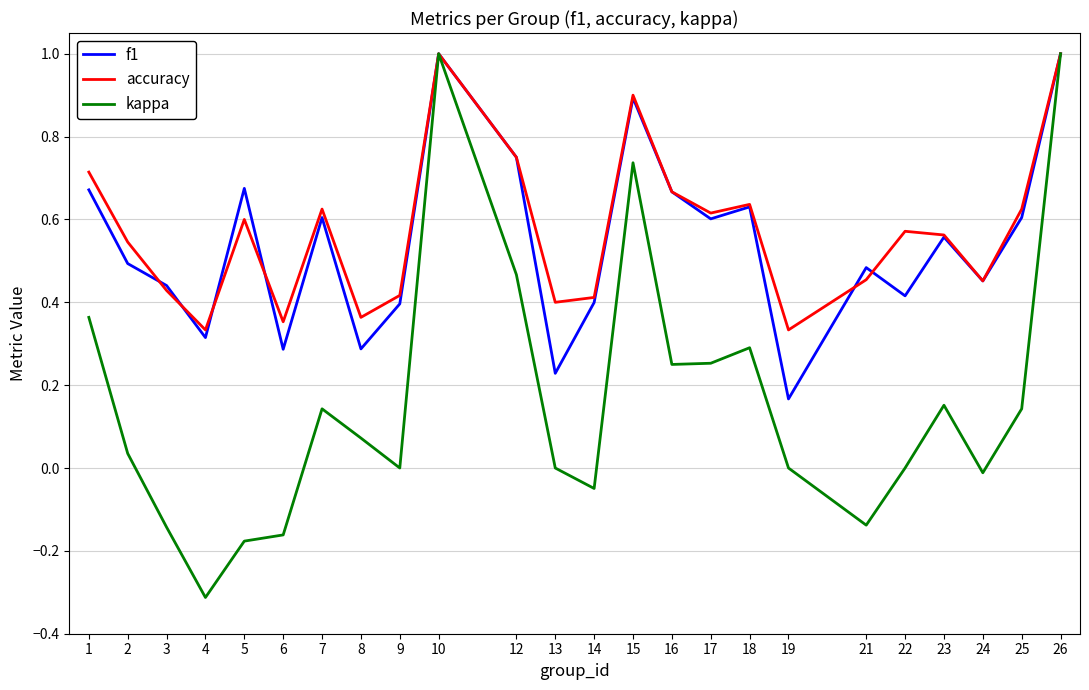

Count the number of data series in this chart.

3